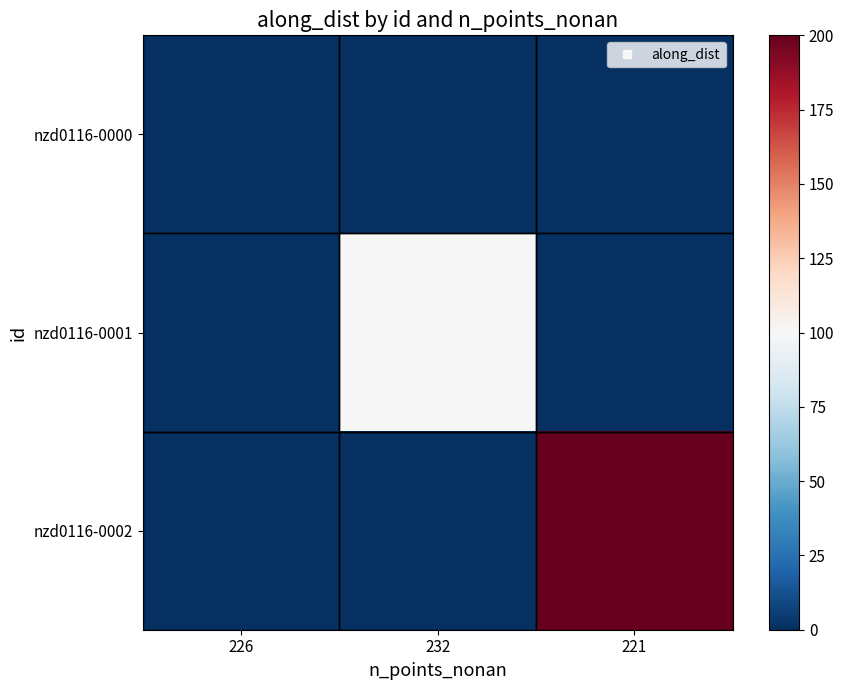

Reading left to right, transcribe all the data shown in this chart.

nzd0116-0000: 226=0	232=0	221=0
nzd0116-0001: 226=0	232=100	221=0
nzd0116-0002: 226=0	232=0	221=200